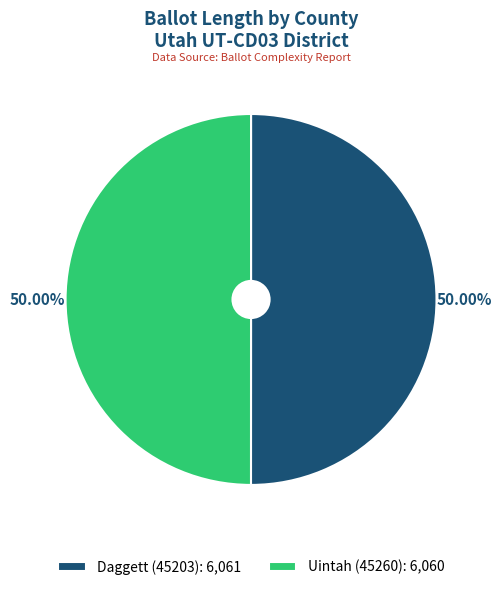

Combined, do Daggett (45203): 6,061 and Uintah (45260): 6,060 account for over 50%?

Yes